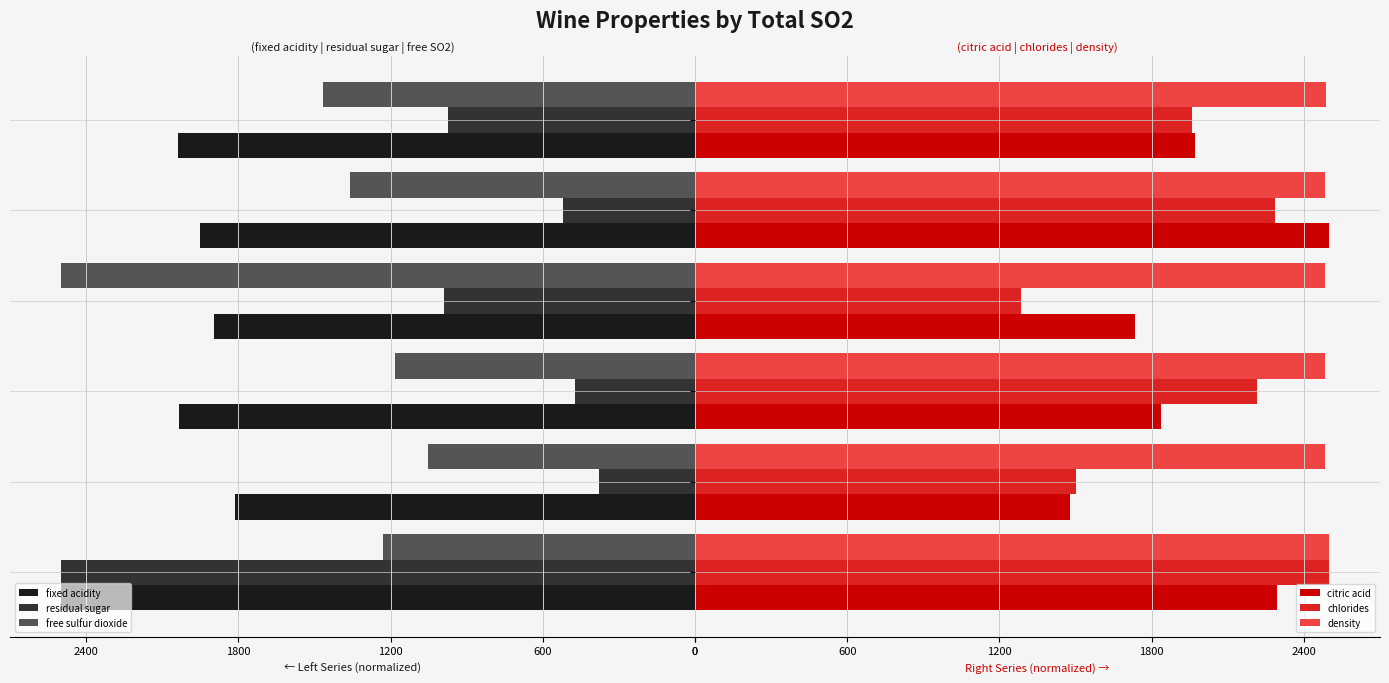

How many data points in chlorides are less than 2214?

3